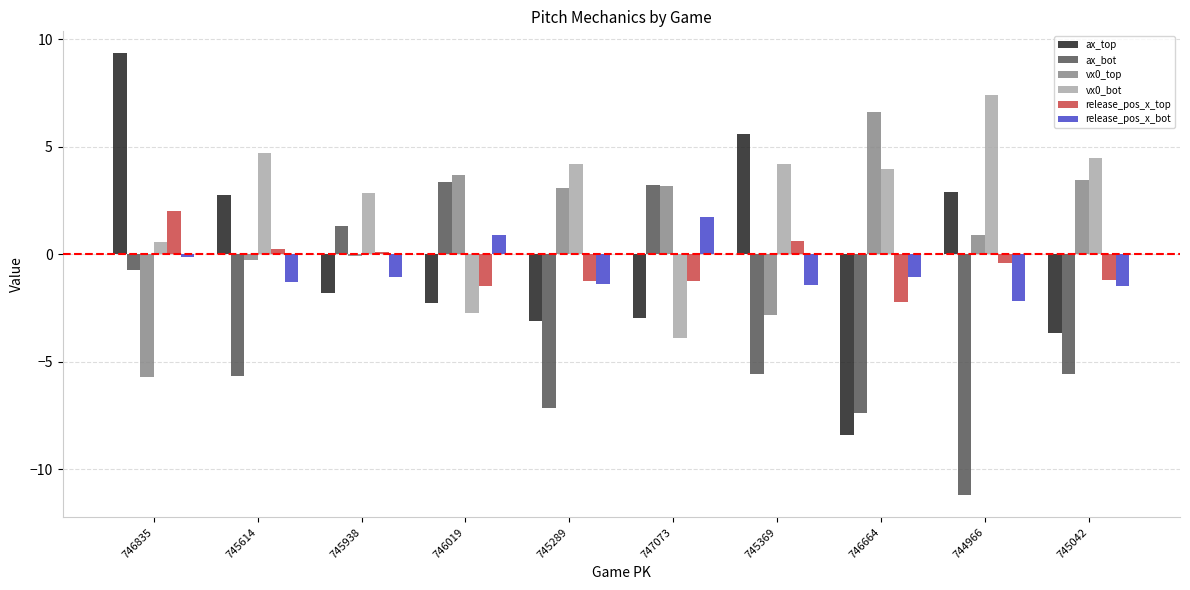

Between 746664 and 744966, which series saw the biggest shift?

ax_top